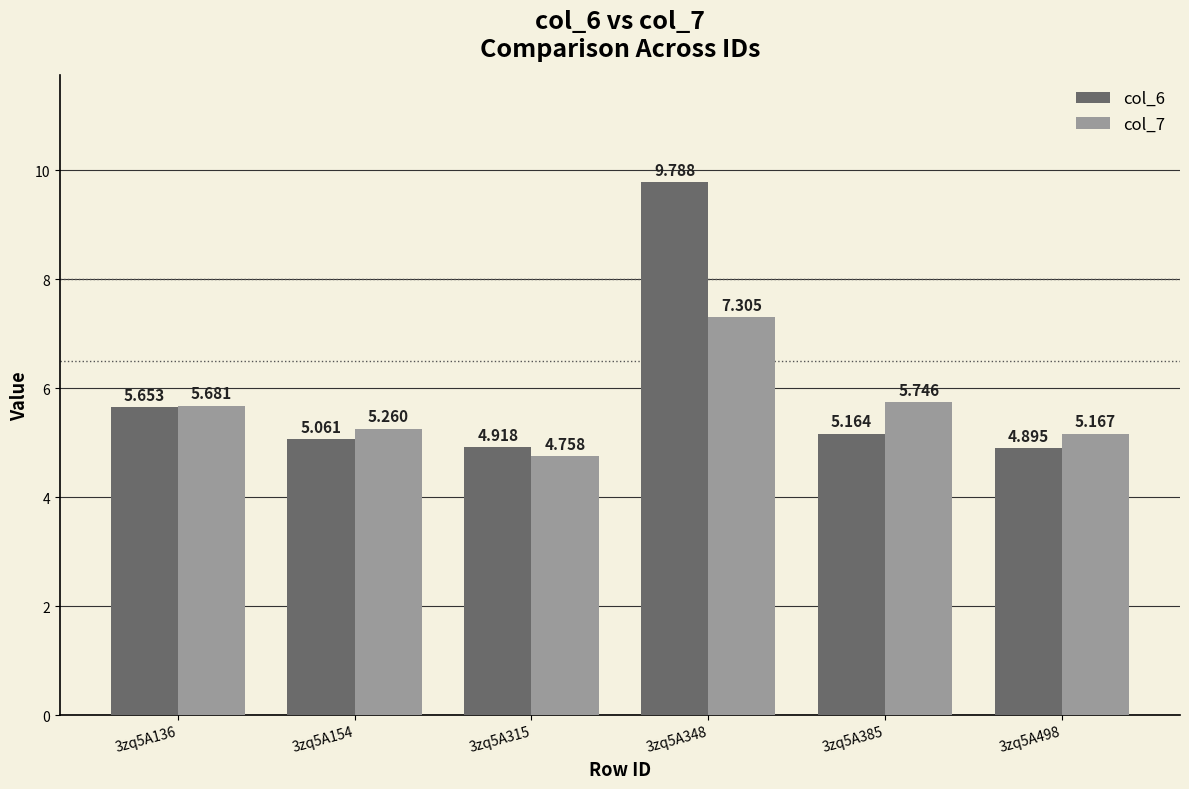

What is the difference between the highest and lowest values at 3zq5A315?

0.2